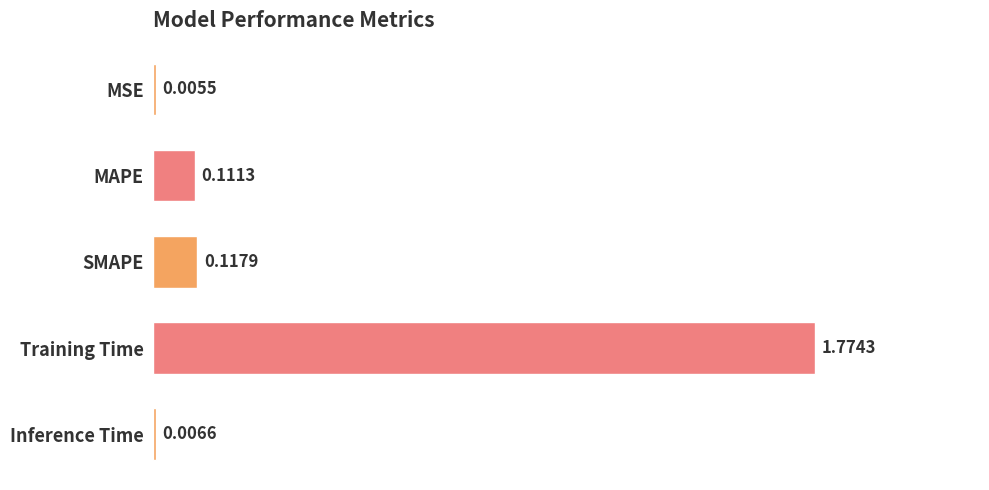

At which label is the value closest to 0?

MSE